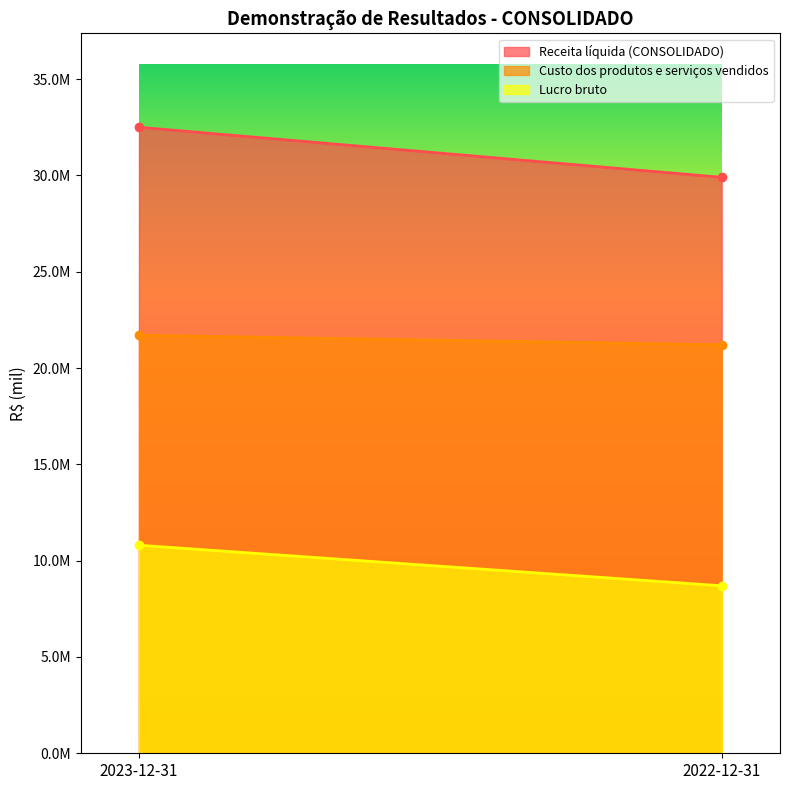

Where is Custo dos produtos e serviços vendidos nearest to the value 21455986?

2023-12-31